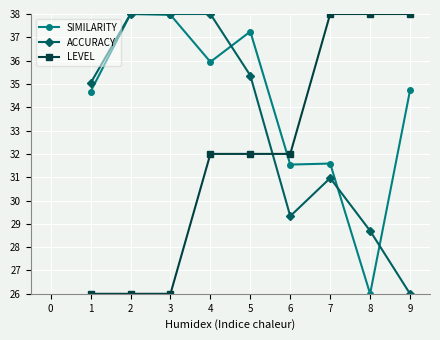

What is the difference between the maximum and minimum values in the SIMILARITY series?

12.0